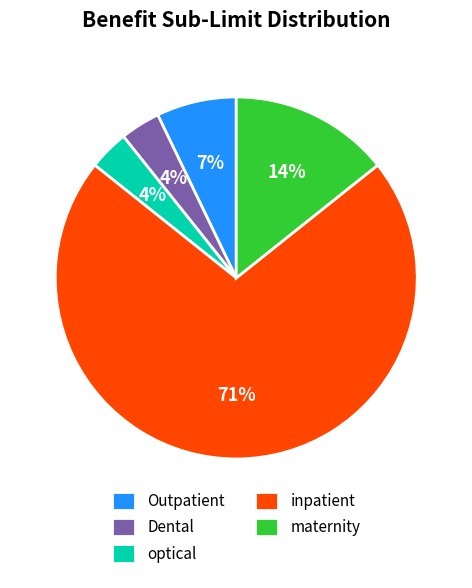

Is Outpatient the majority of the pie?

No